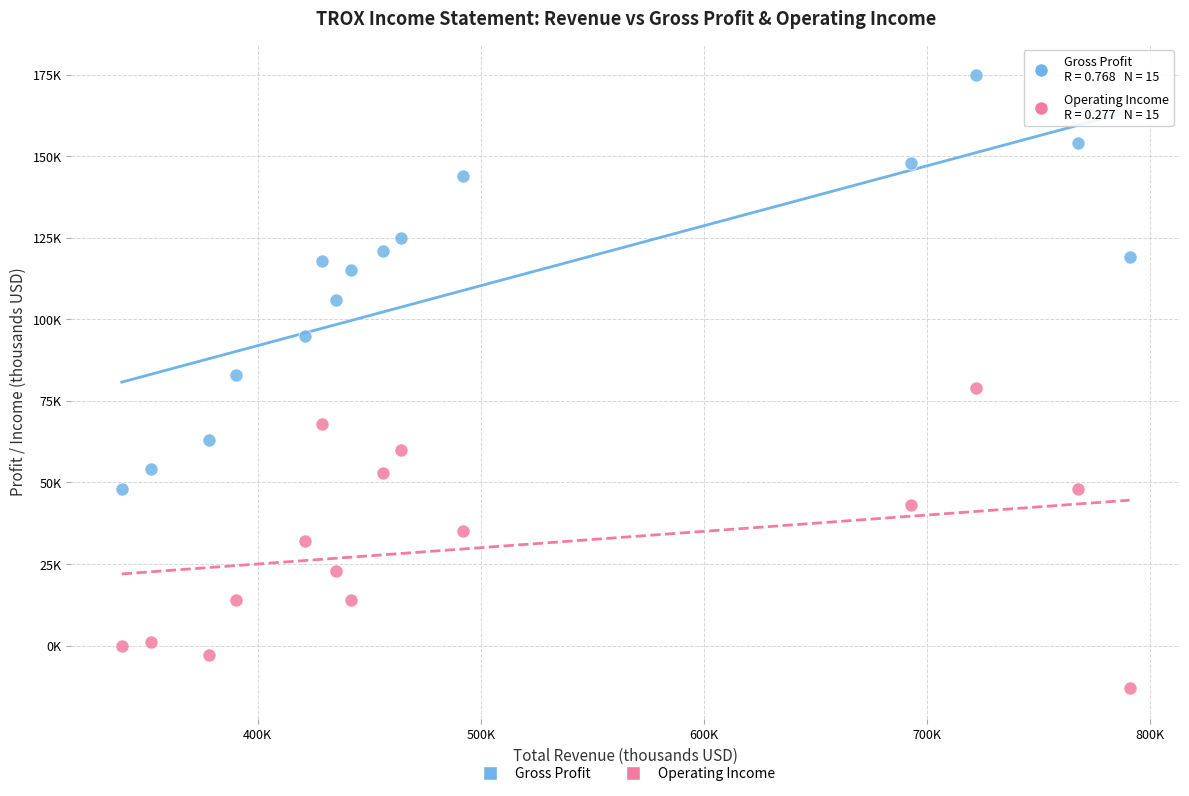

What are all the series names shown in the legend?

Gross Profit, Operating Income